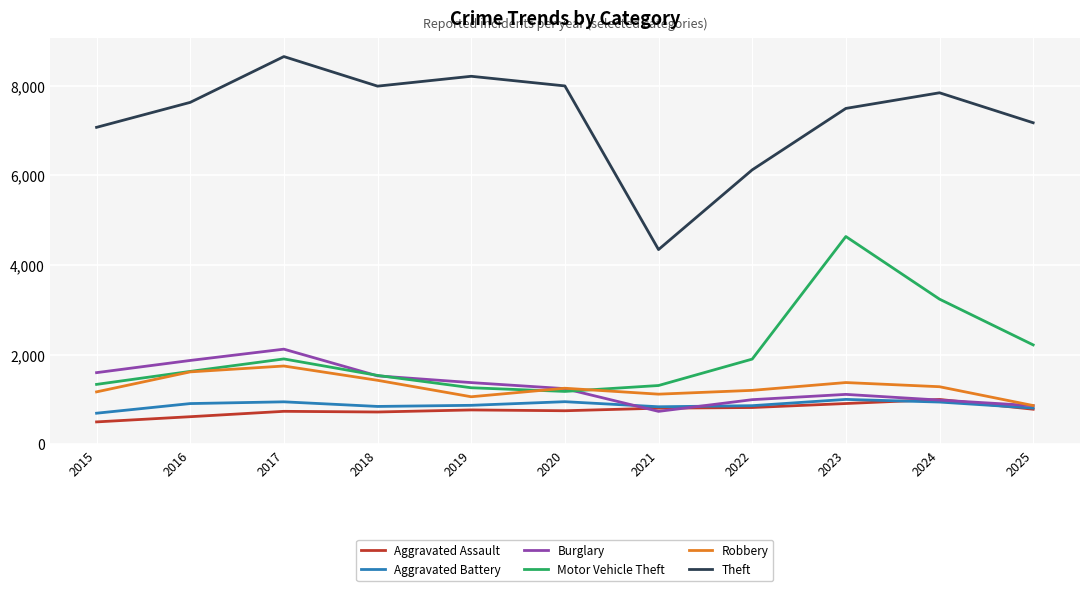

What is the maximum value shown in the chart?

8653